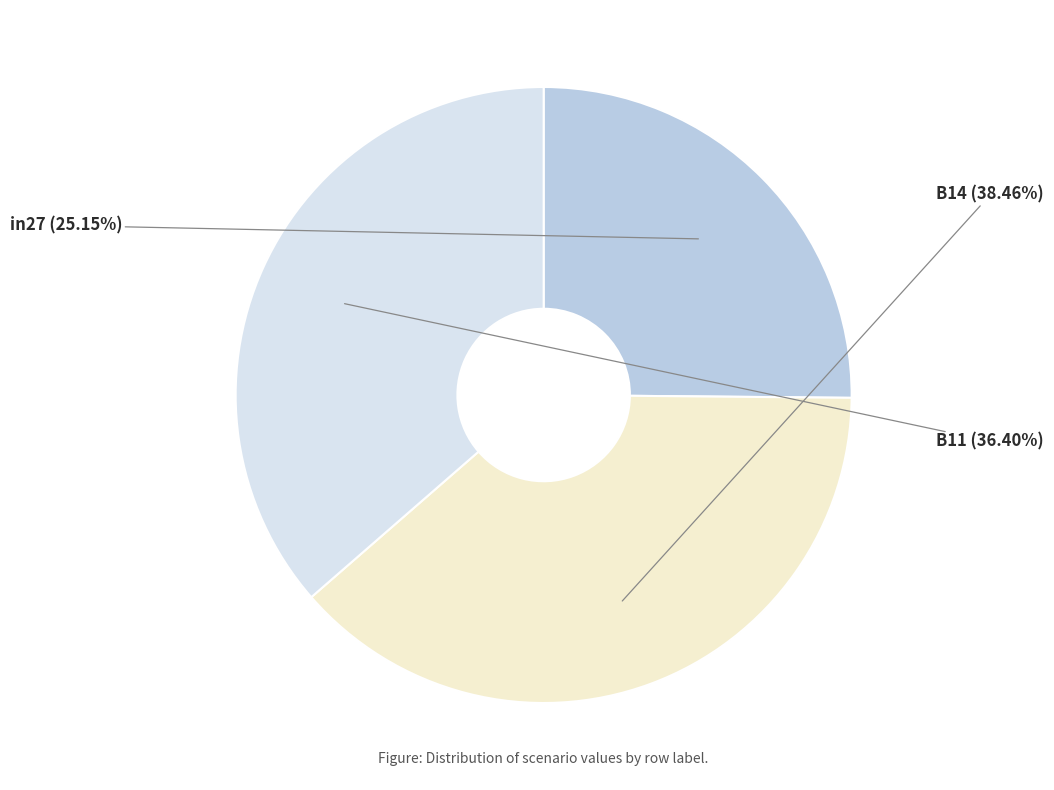

What is the smallest slice in the pie chart?

in27